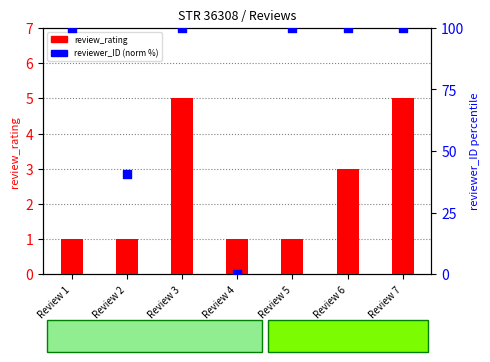

Is the value of reviewer_ID (normalized) at Review 3 greater than the value of review_rating at Review 5?

Yes